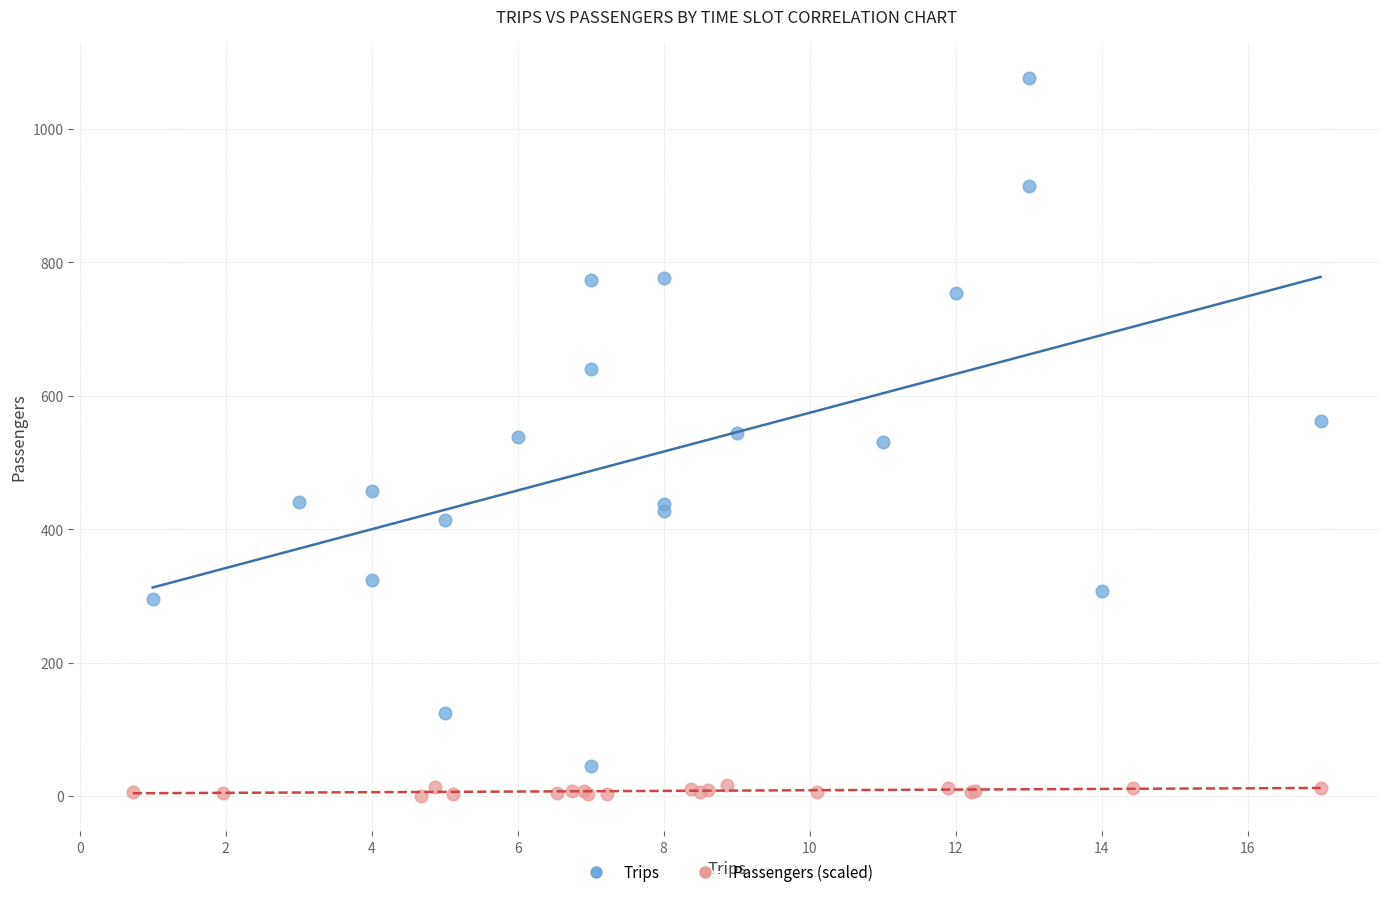

Which series has the widest spread of Y values?

Trips